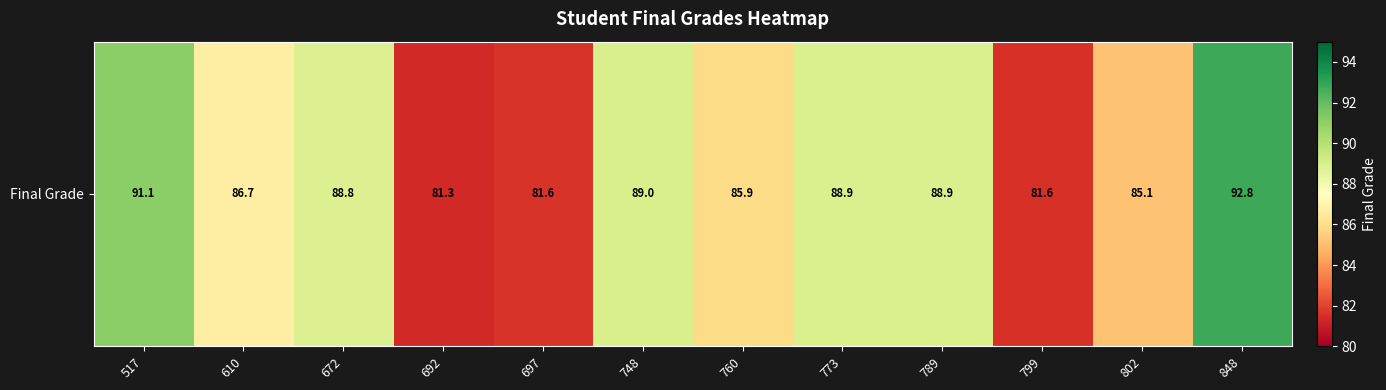

Read the value at 848.

92.8